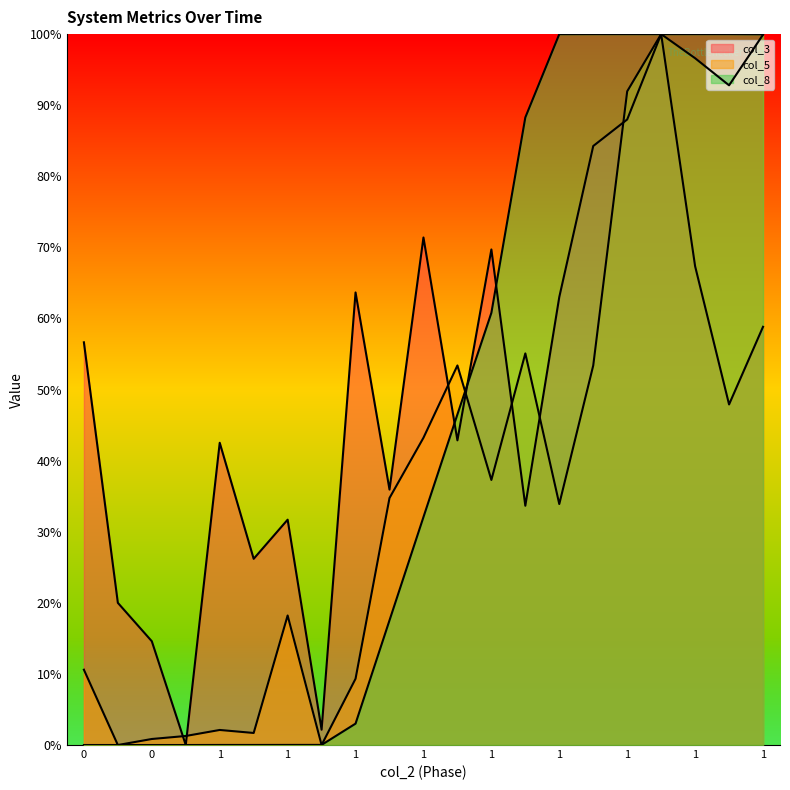

How many times do col_3 and col_5 cross each other?

7